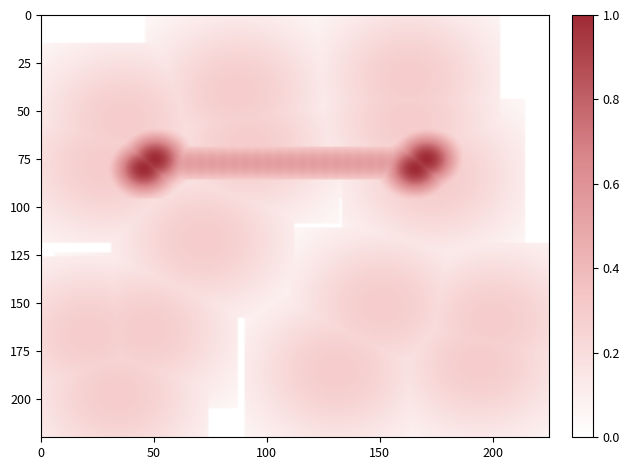

Count the number of values greater than 0.

4